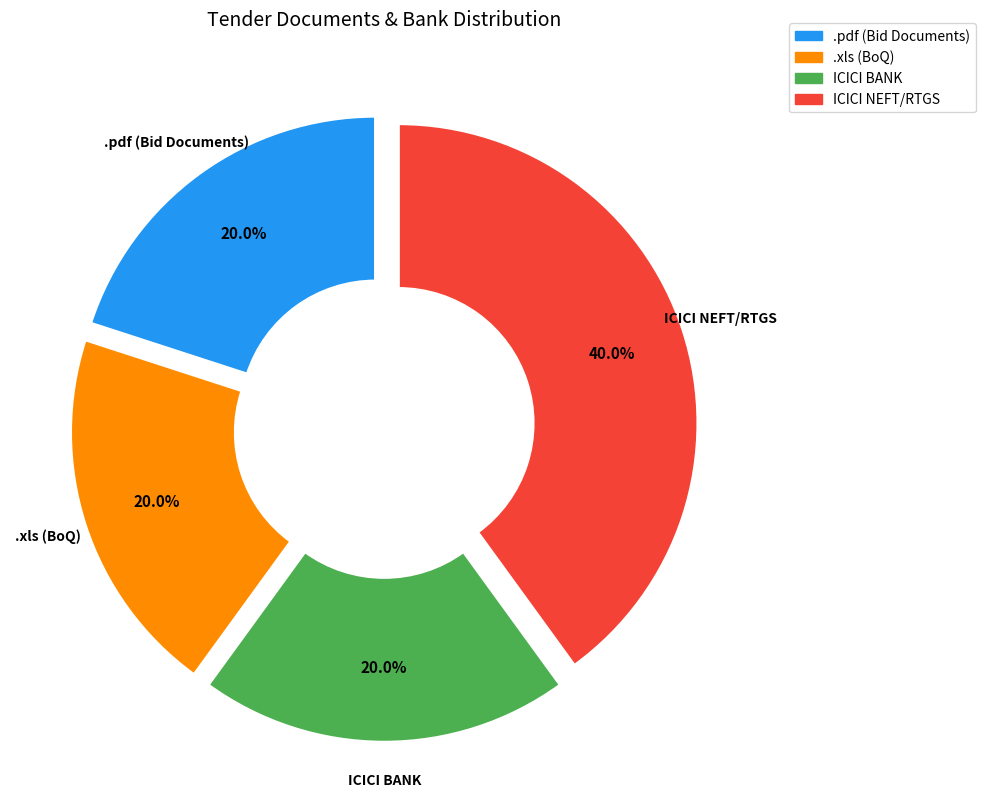

To the nearest percent, what is the average slice percentage?

25%